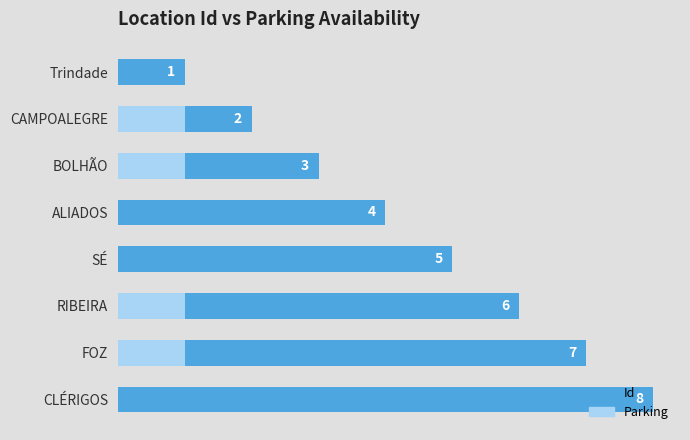

The value of Id at ALIADOS is 6. True or false?

False